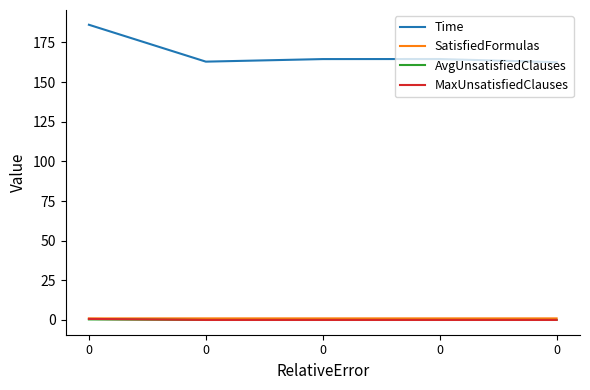

The value of AvgUnsatisfiedClauses at 0 is 0.2. True or false?

False